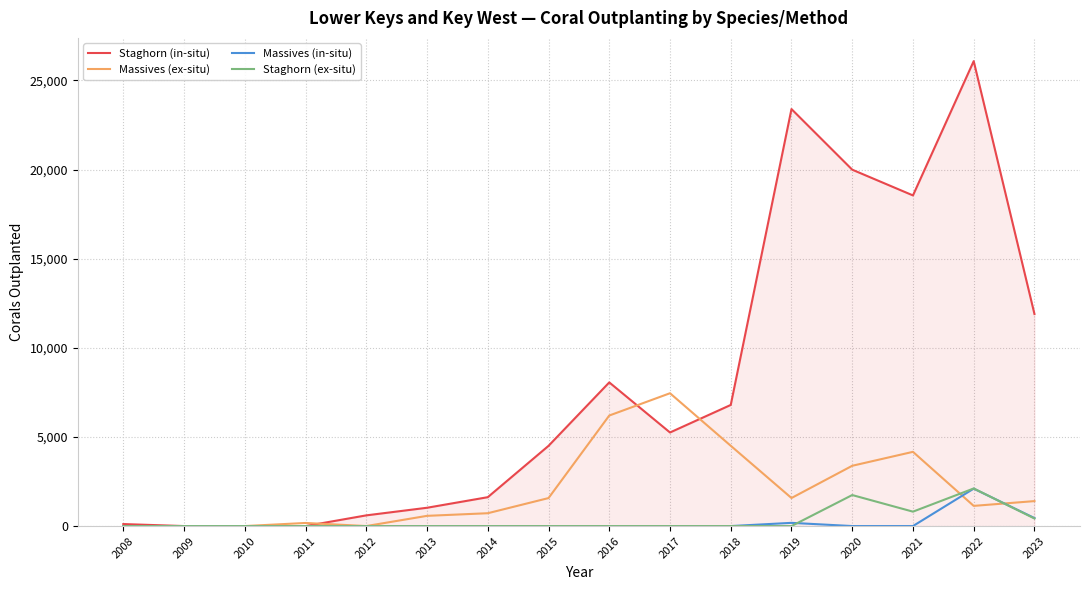

Is the value of Staghorn (in-situ) at 2014 greater than the value of Massives (in-situ) at 2013?

Yes